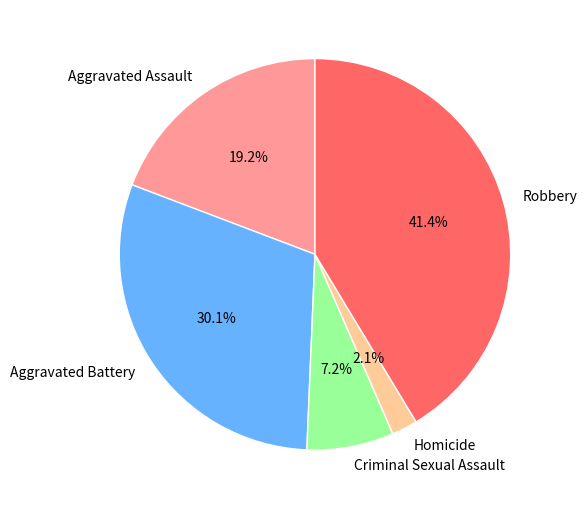

Does Robbery account for over 50% of the chart?

No